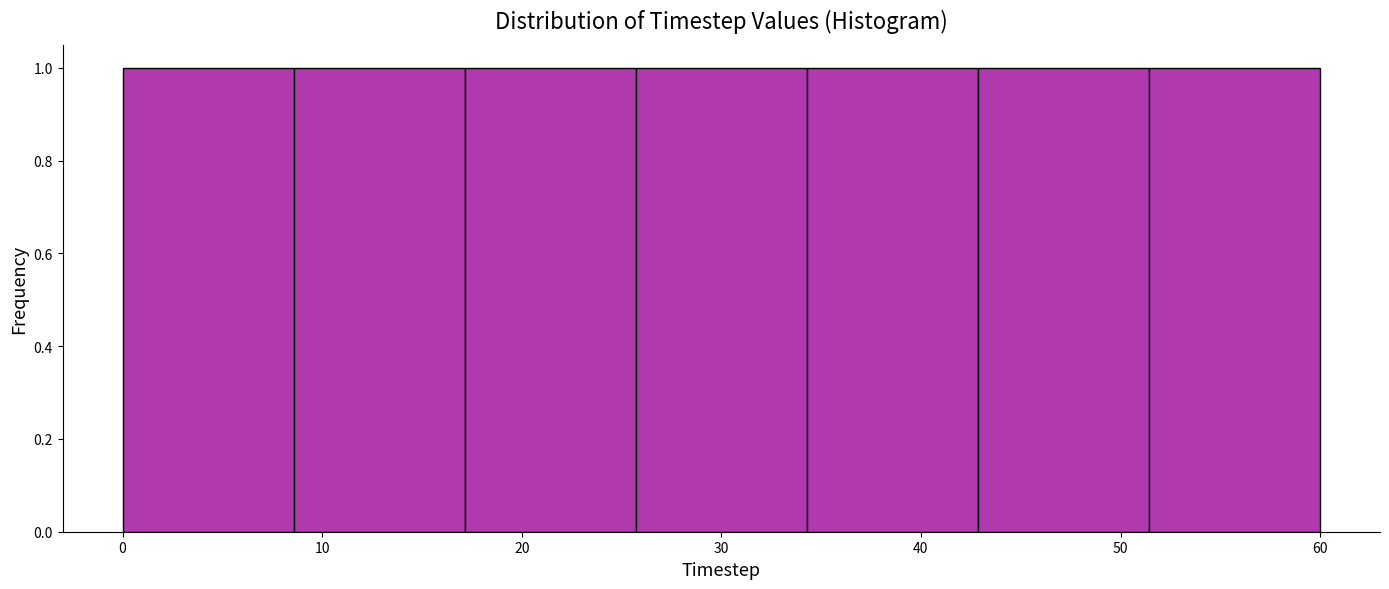

How tall is the bar that spans 51 to 60 on the x-axis? Neither the bar edges nor the heights are printed on the chart, so give them approximately, as read against the axes.

1